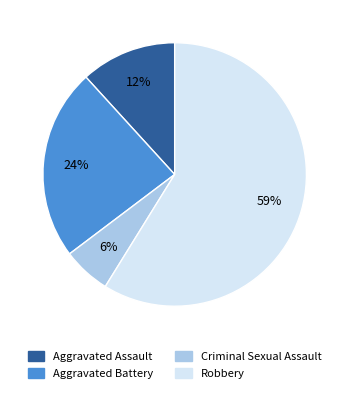

Which category has the smallest portion of the pie?

Criminal Sexual Assault